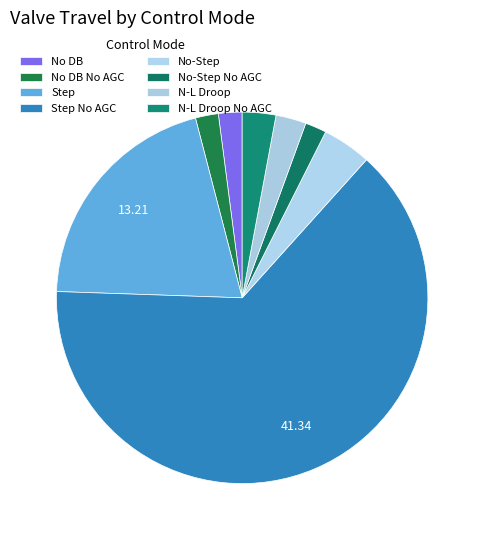

To the nearest percent, what is the combined percentage of Step No AGC and No DB No AGC?

66%